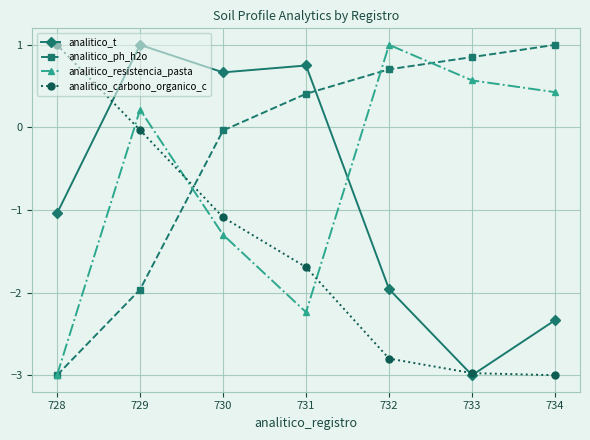

What is the value of the analitico_resistencia_pasta point at the 7th from the left?

0.4